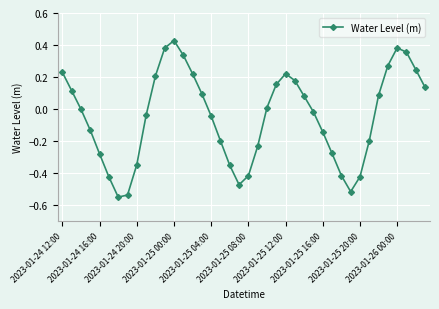

What is the sum of all values?

-1.9